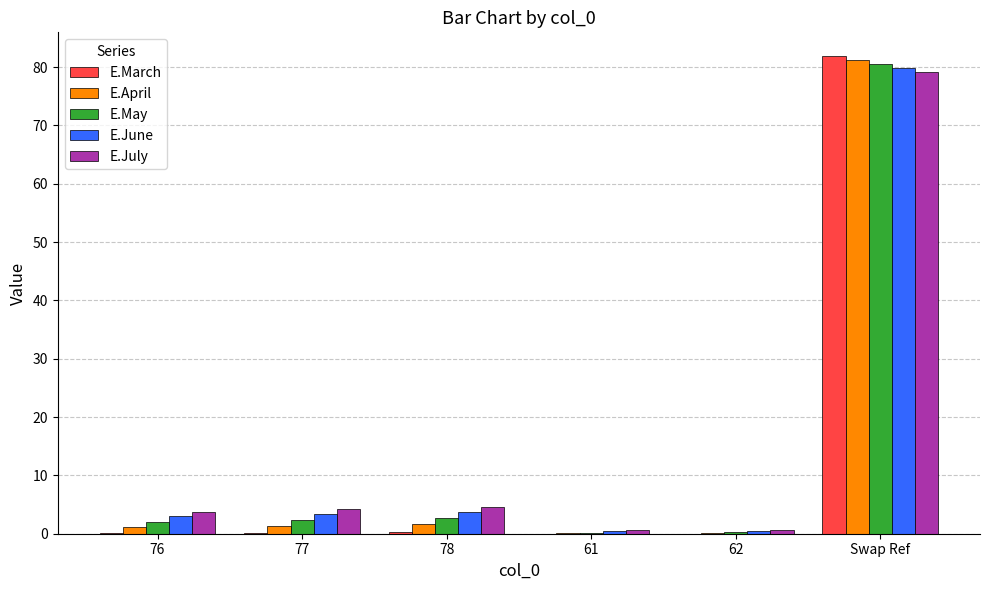

What is the total value across all series at 76?

10.0